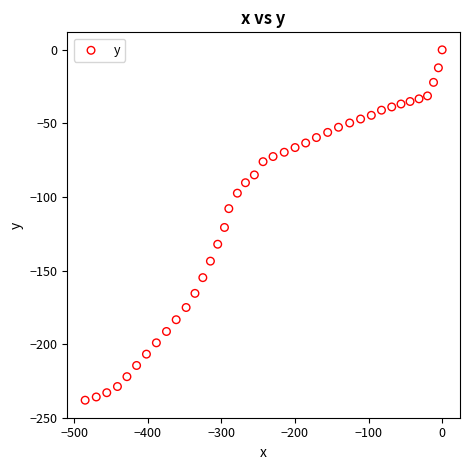

What is the range of Y values (max minus min)?

238.1